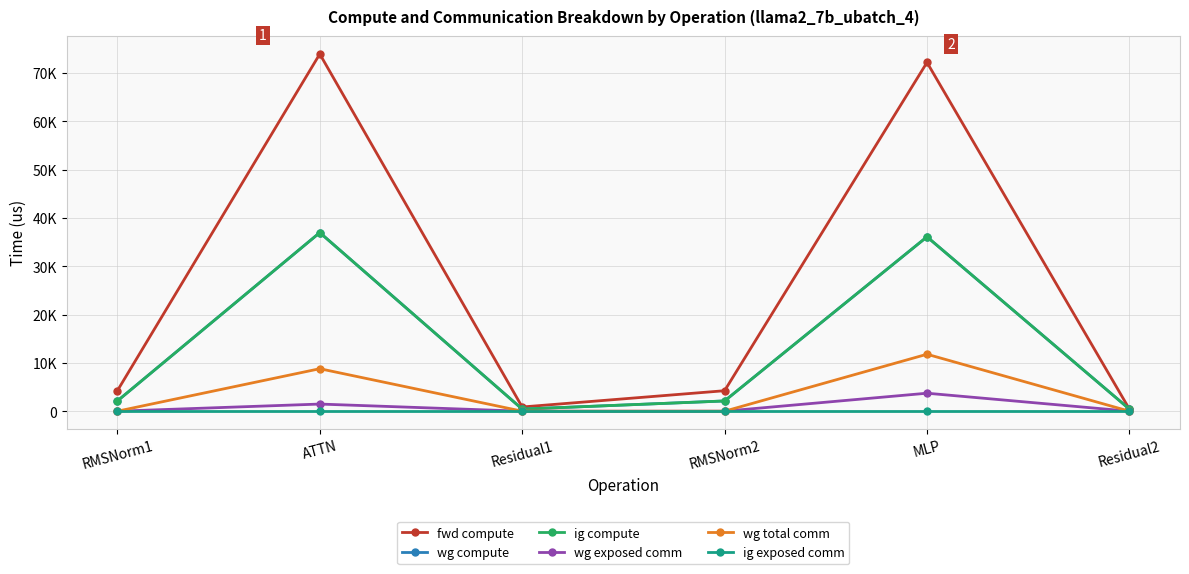

True or false: wg exposed comm and ig exposed comm cross at least once.

False